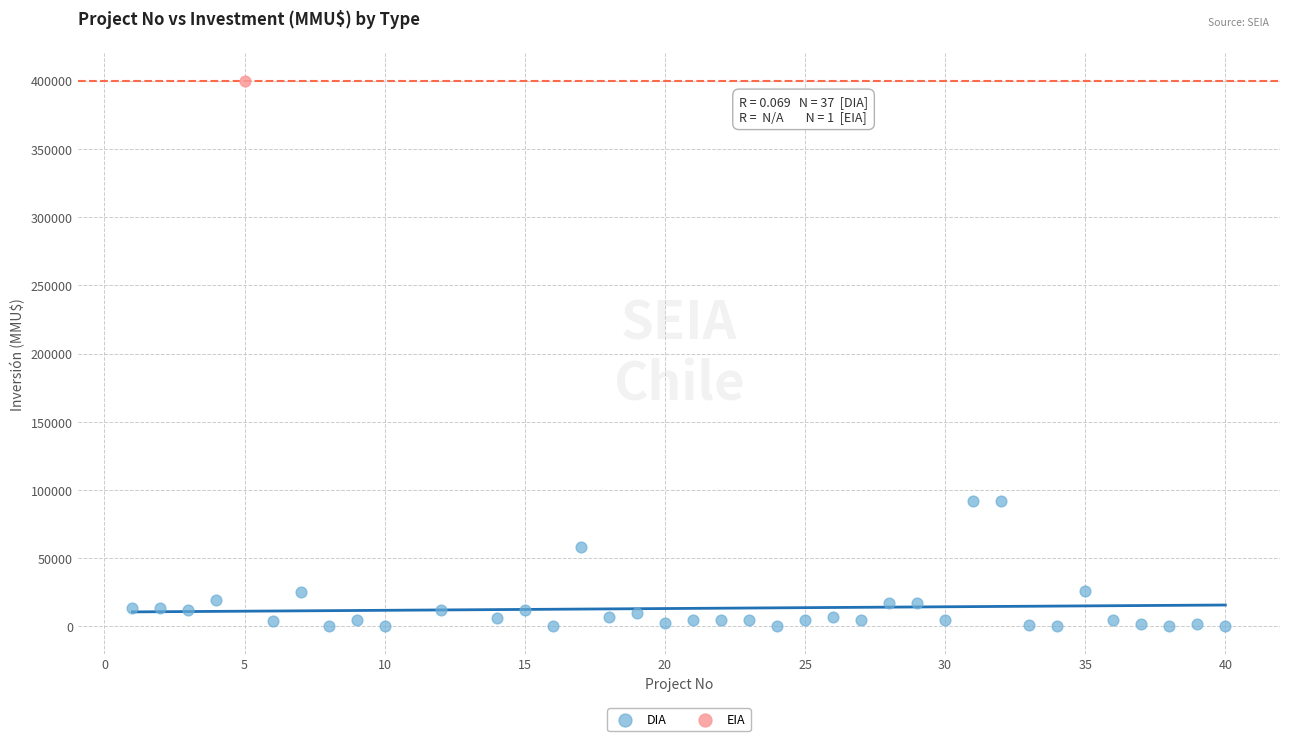

What are all the series names shown in the legend?

DIA, EIA